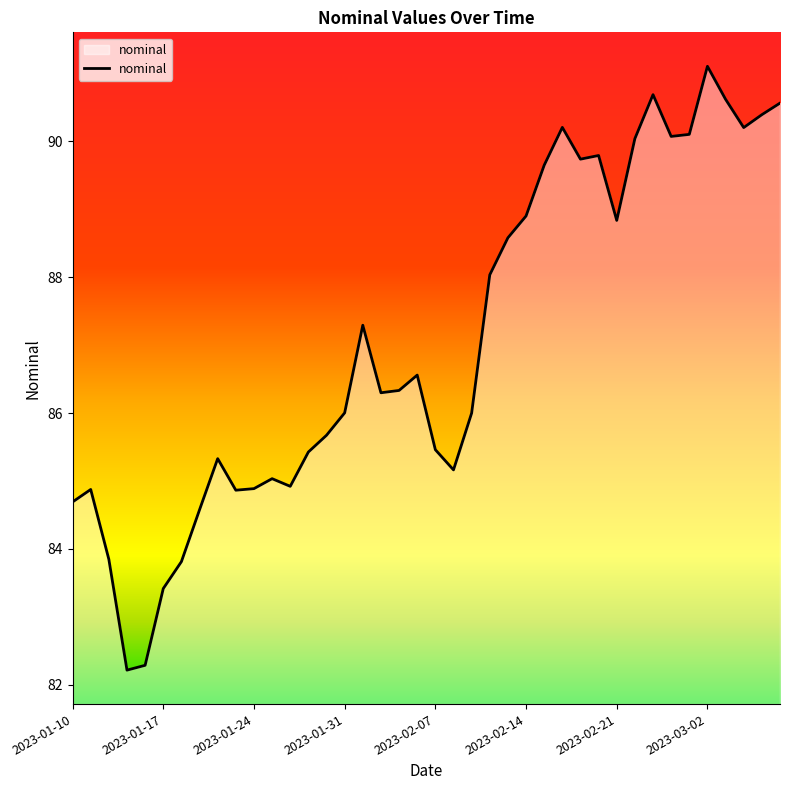

Does the chart display data point markers on the line(s)?

No